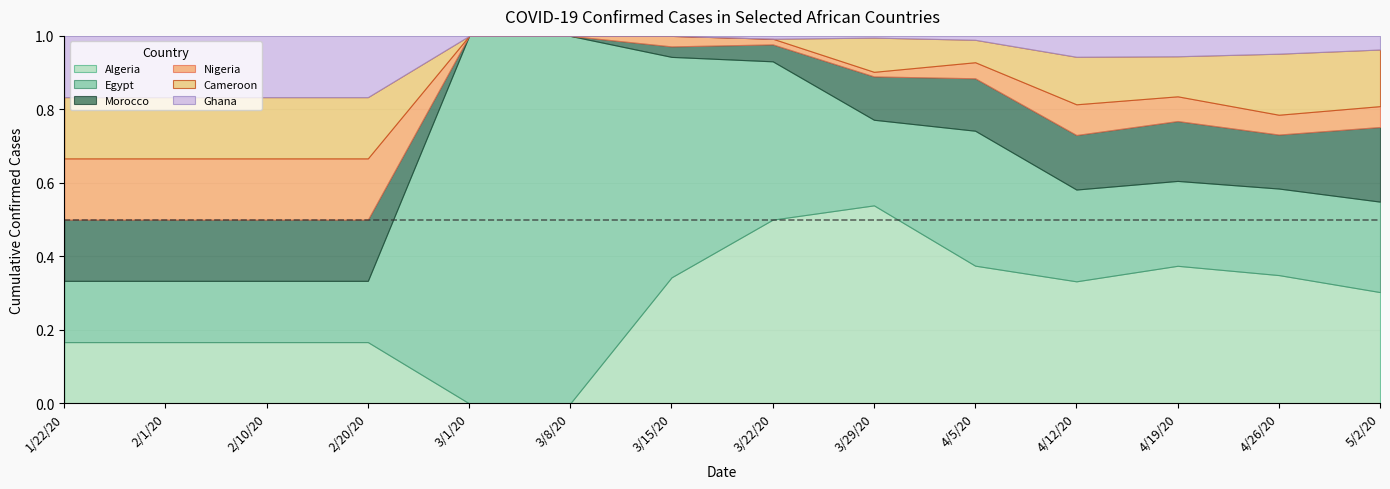

Reading right to left, list all the values displayed in this chart.

Algeria: 1872	1651	1047	783	601	347	65	12	0	0	0	0	0	0
Egypt: 1522	1114	646	589	589	150	56	21	1	1	0	0	0	0
Morocco: 1256	695	456	350	229	76	6	1	0	0	0	0	0	0
Nigeria: 351	255	188	197	70	8	2	1	0	0	0	0	0	0
Cameroon: 953	786	305	305	98	60	0	0	0	0	0	0	0	0
Ghana: 229	229	155	134	17	3	1	0	0	0	0	0	0	0